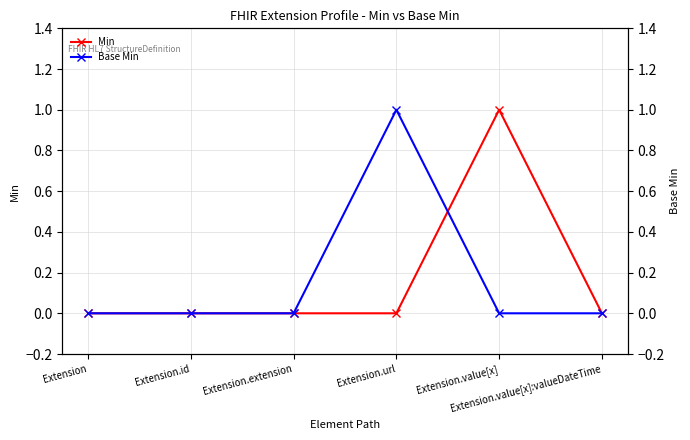

The value of Min at Extension.url is 0. True or false?

True